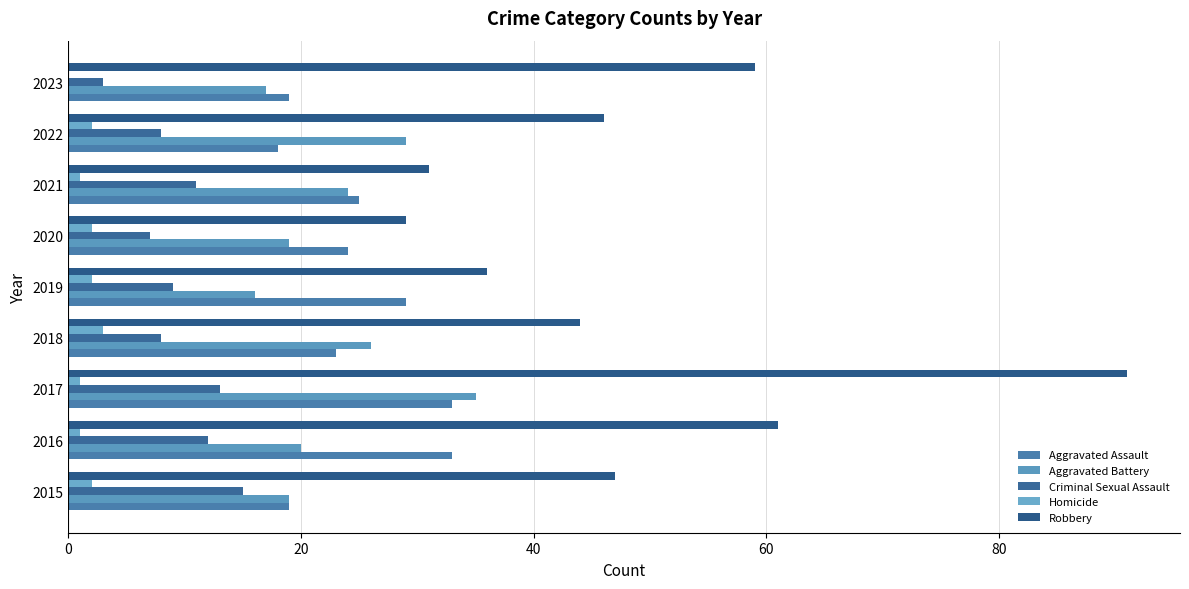

How many distinct data groups are displayed?

5